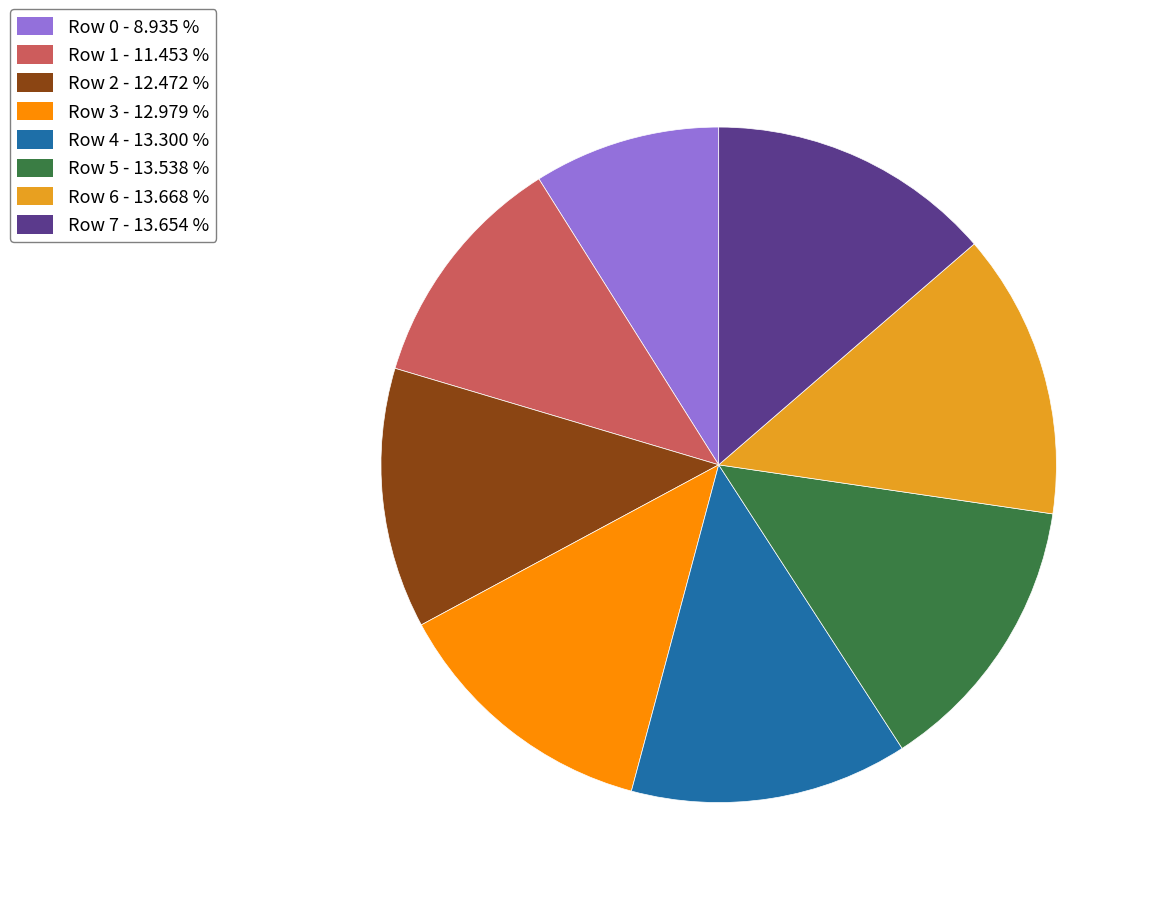

Is there a majority slice in this chart?

No